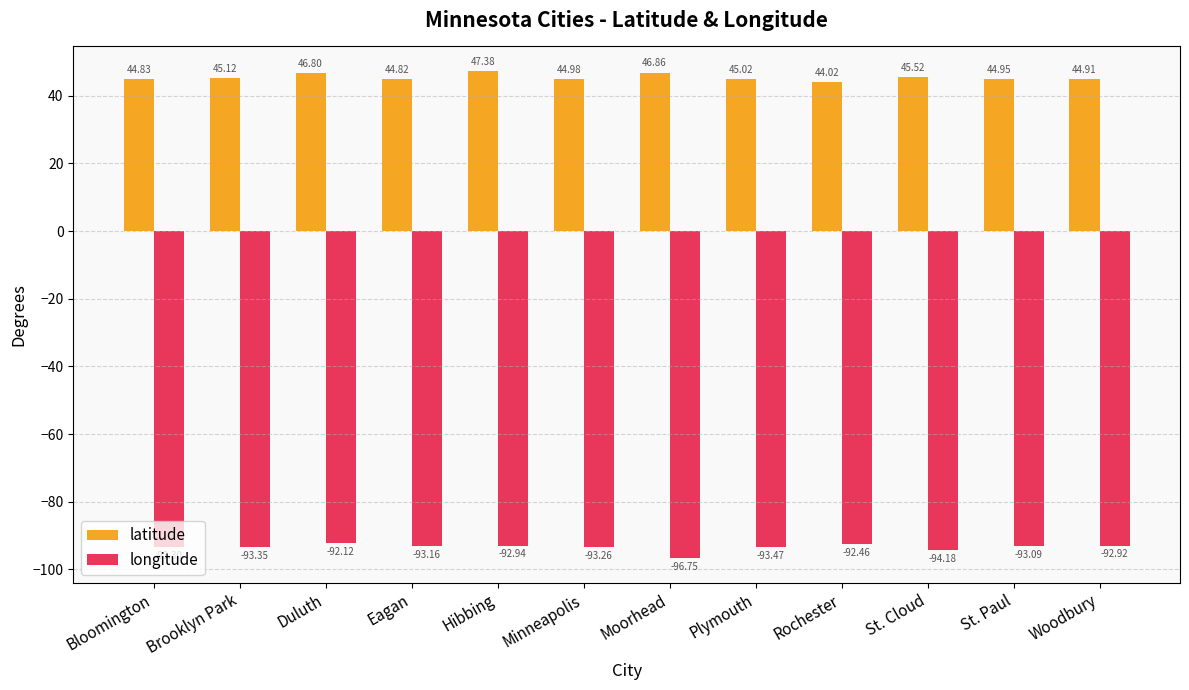

Rank the categories by longitude value from lowest to highest.

Moorhead, St. Cloud, Plymouth, Brooklyn Park, Bloomington, Minneapolis, Eagan, St. Paul, Hibbing, Woodbury, Rochester, Duluth